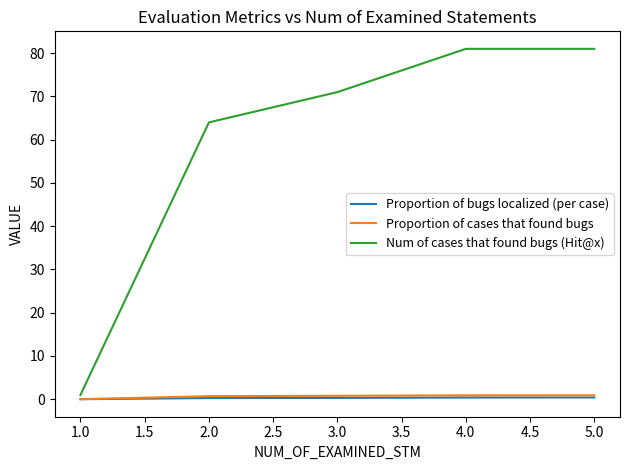

What is the maximum value shown in the chart?

81.0